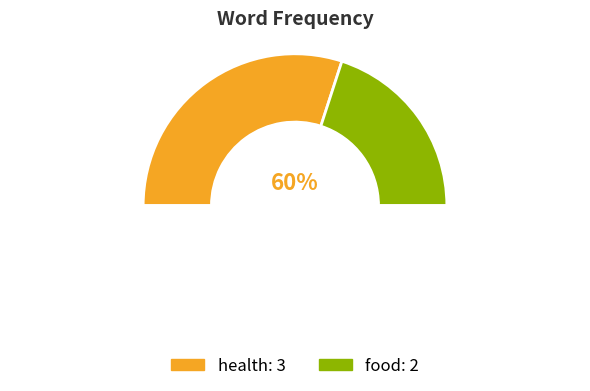

How many slices are in this pie chart?

2